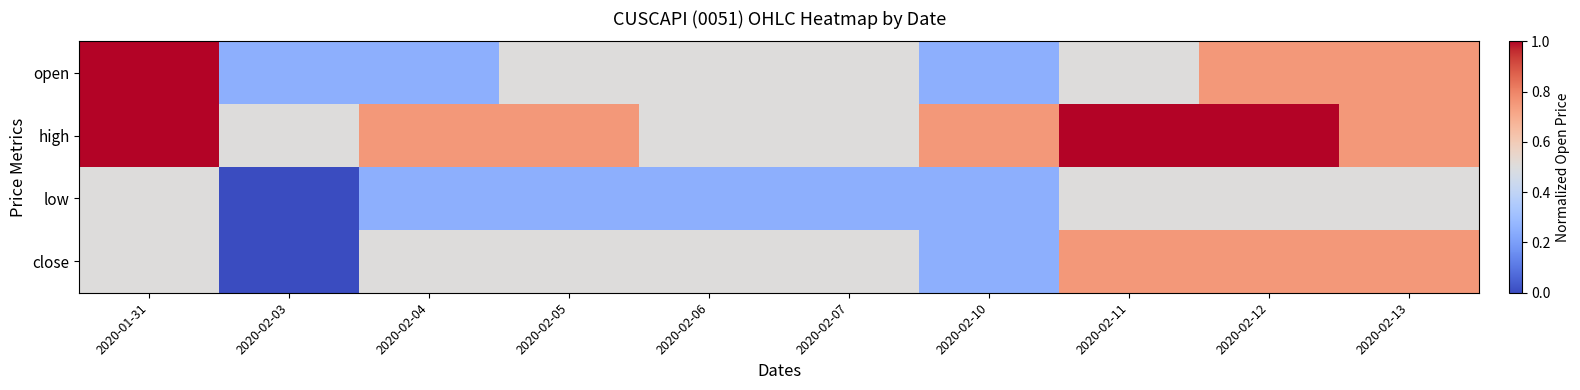

Which series has the largest total across all categories?

high